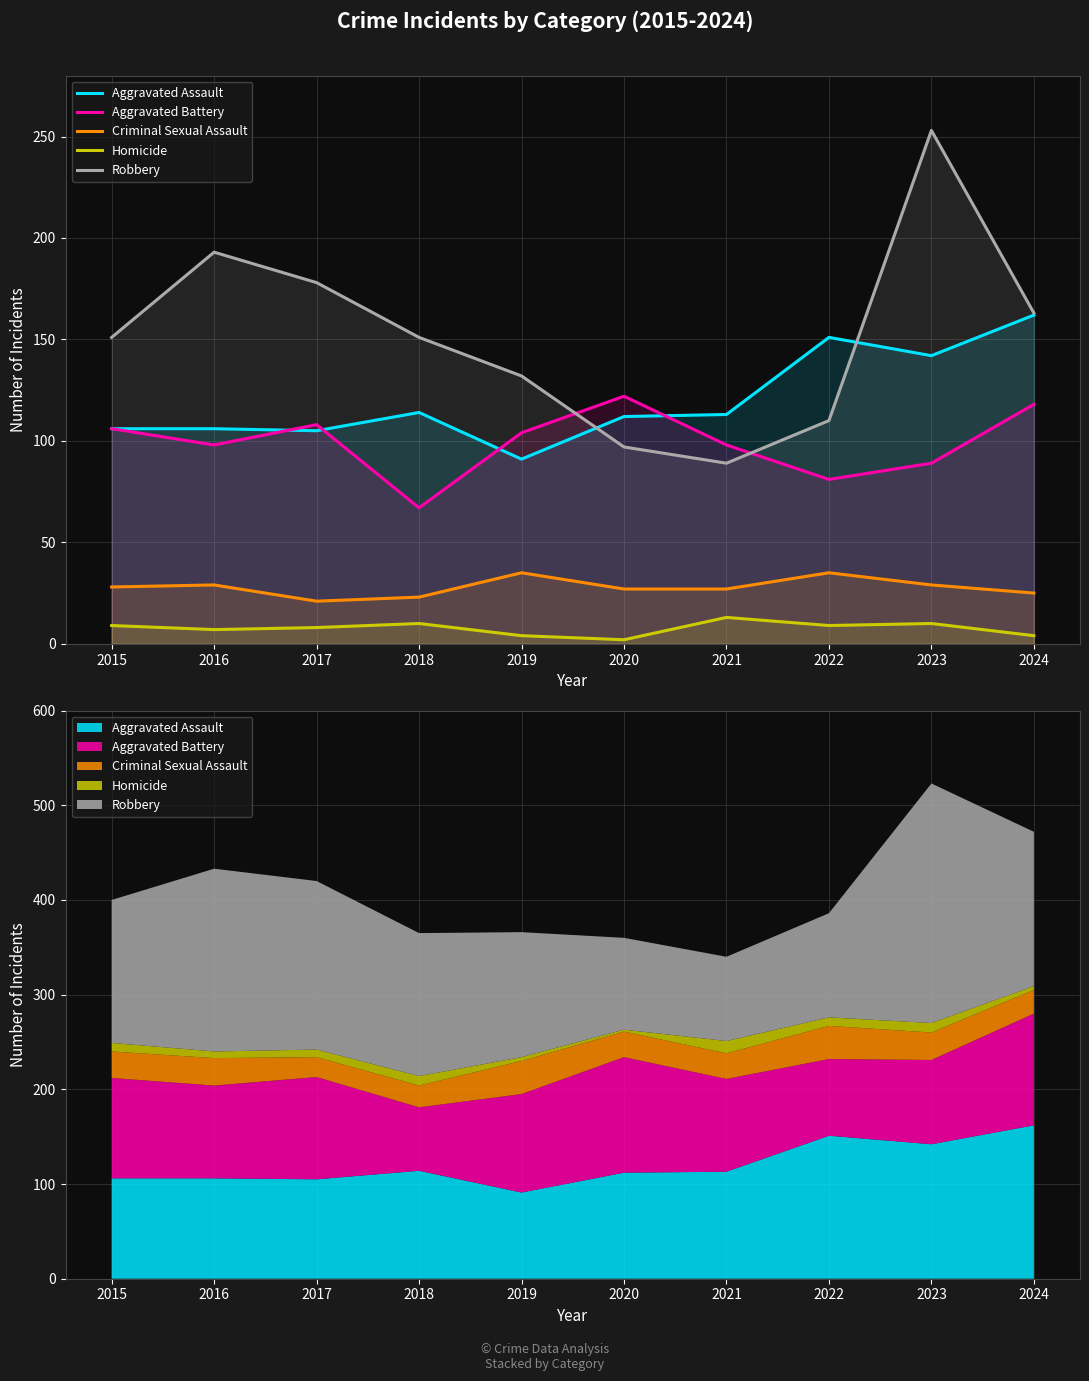

Is it true that Robbery equals 45 at 2016?

False